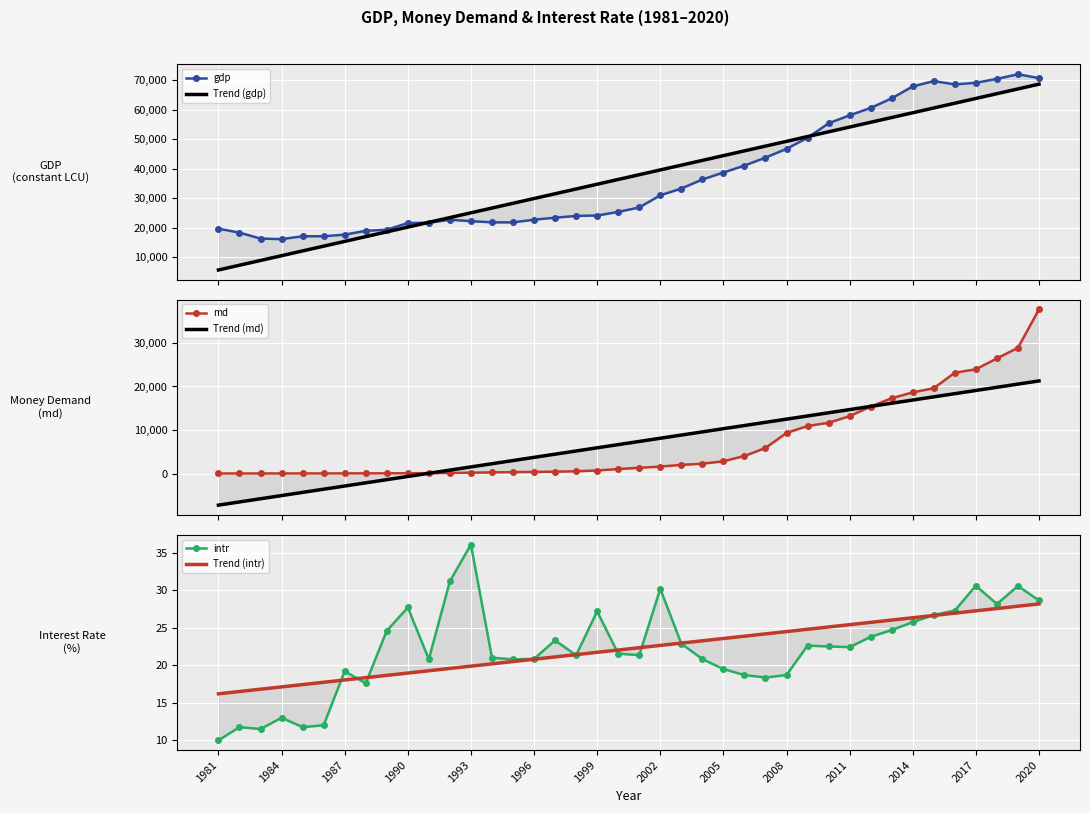

The intr series shows 5.5 at 1984. True or false?

False